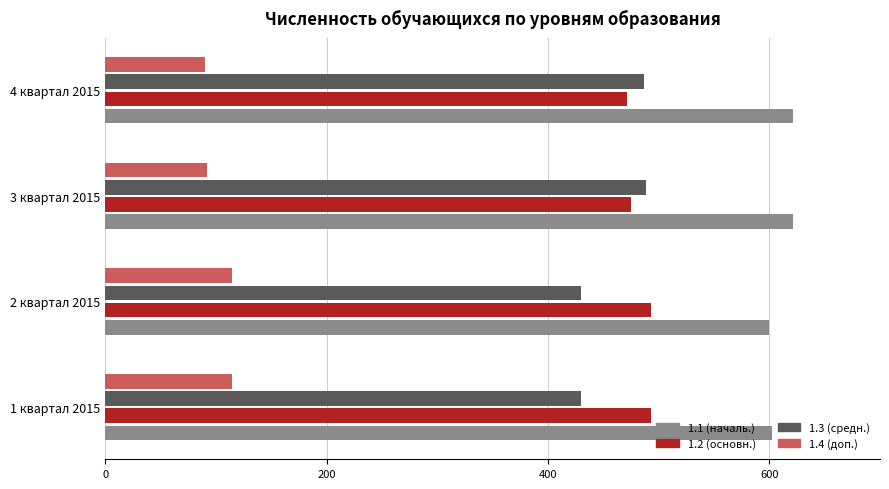

What is the difference between the highest and lowest values at 3 квартал 2015?

529